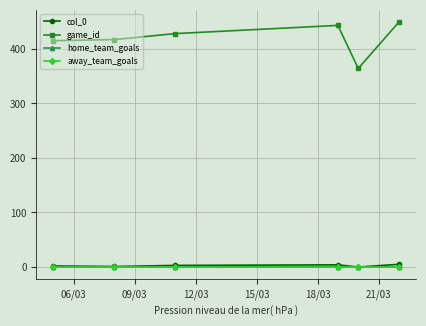

Does the chart have visible grid lines?

Yes